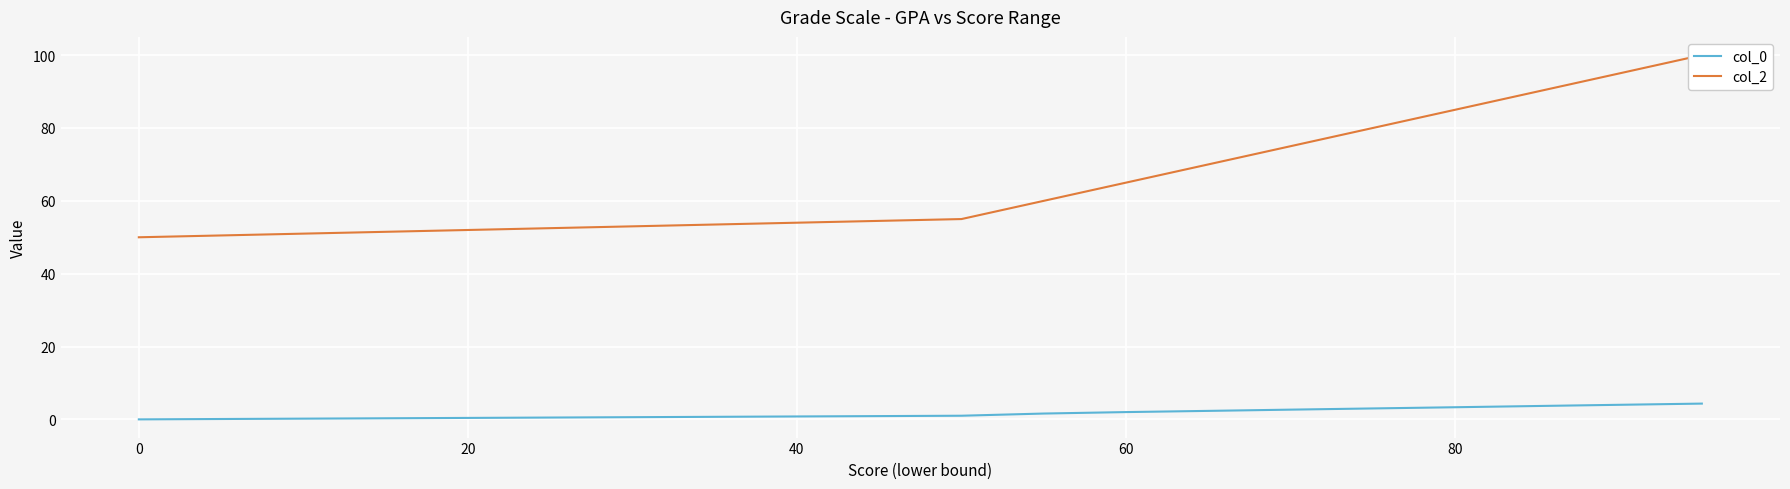

Where is col_2 nearest to the value 74?

80